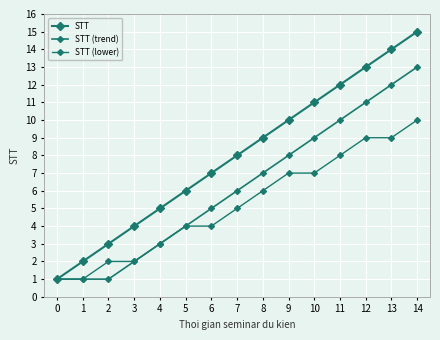

Rank the series by their maximum value, from lowest to highest.

STT (lower), STT (trend), STT